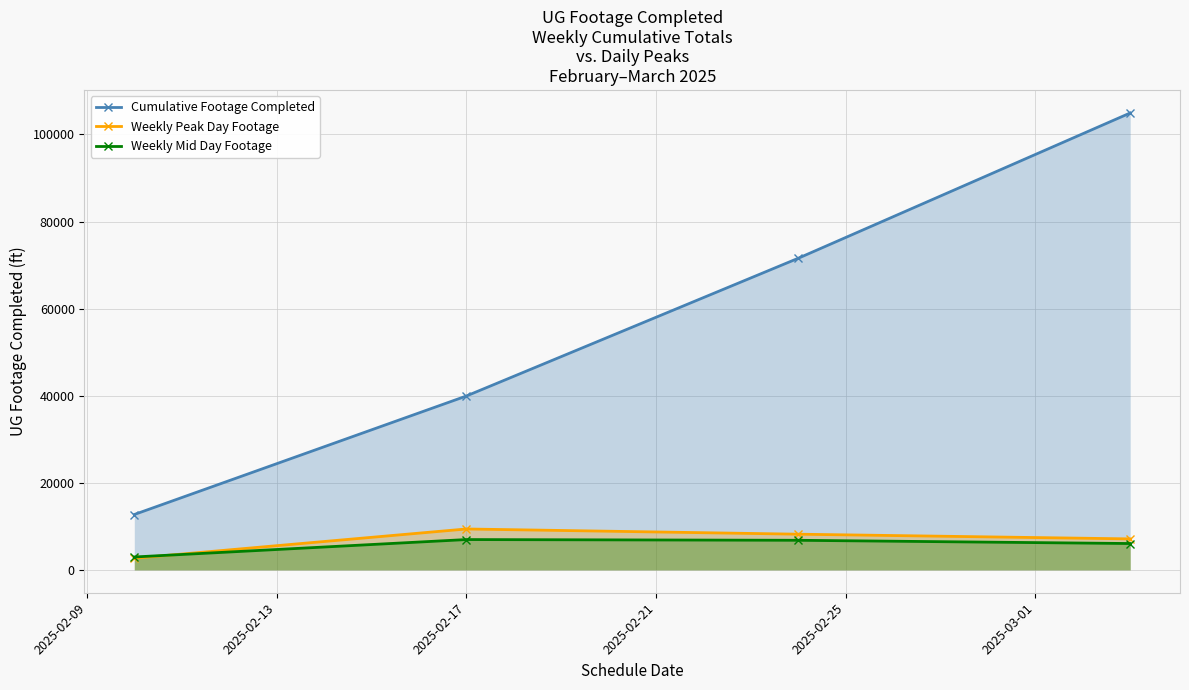

What is the sum of all Weekly Peak Day Footage values?

27394